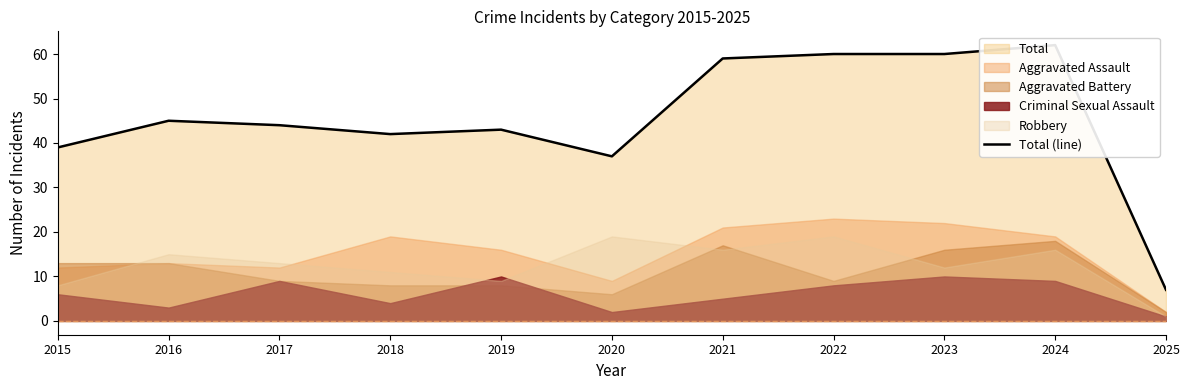

What is the difference between the second highest and minimum values?

53